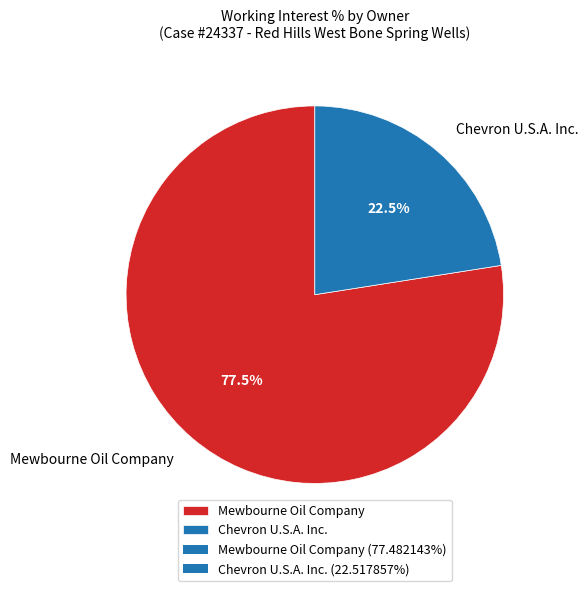

To the nearest percent, what is the average slice percentage?

50%